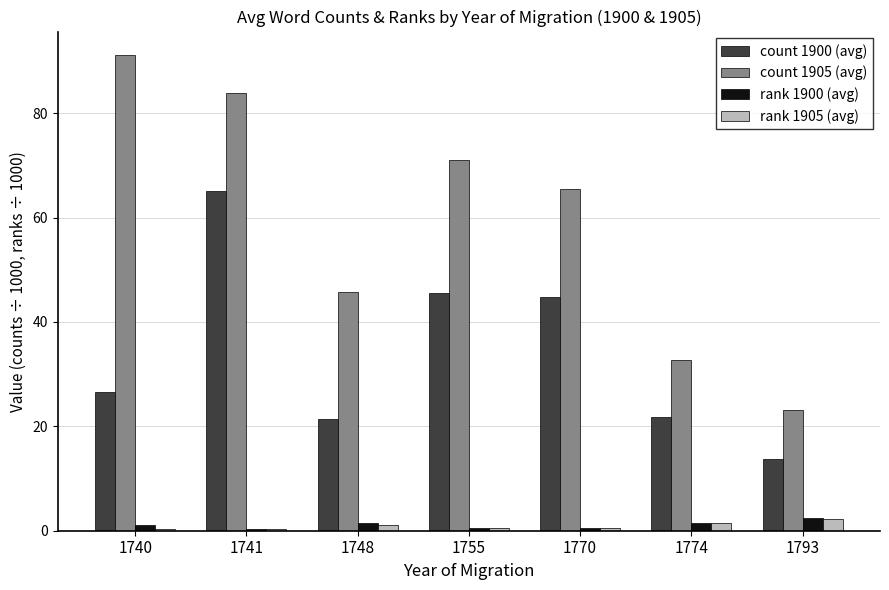

How many data points does each series have?

7